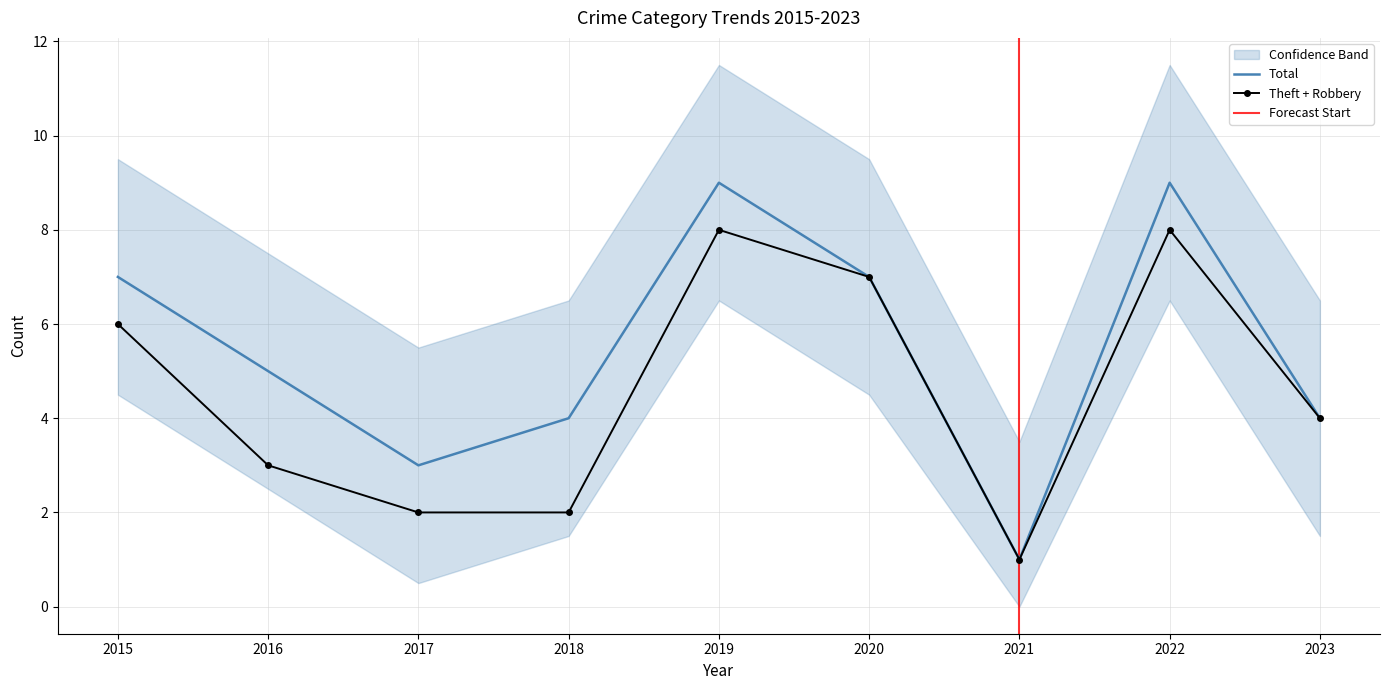

How many categories are shown in the chart?

9